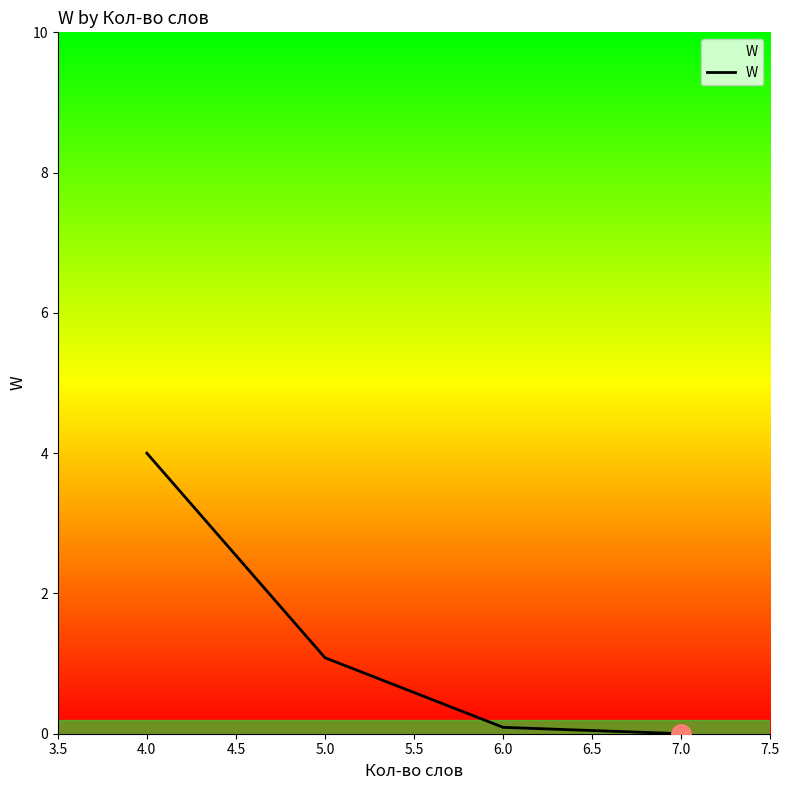

Which category has the lowest value across all series?

7.0